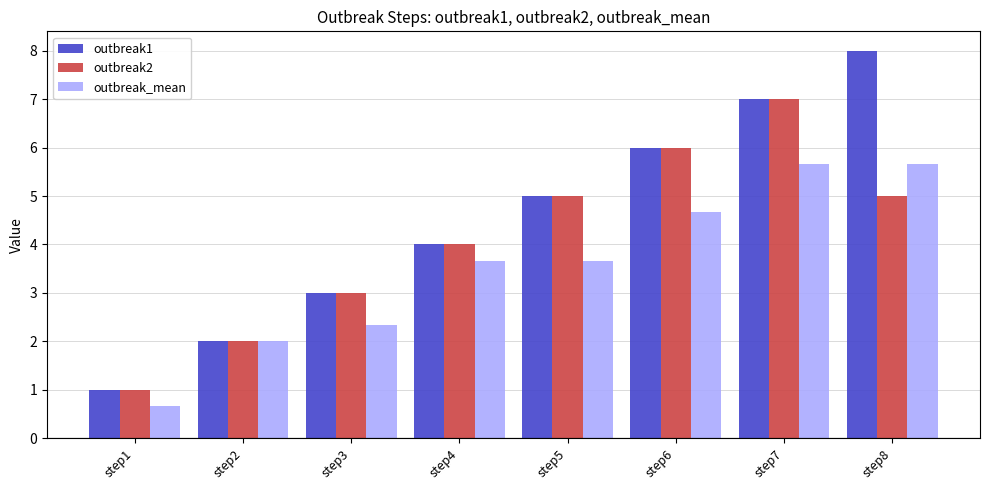

How many categories are shown in the chart?

8